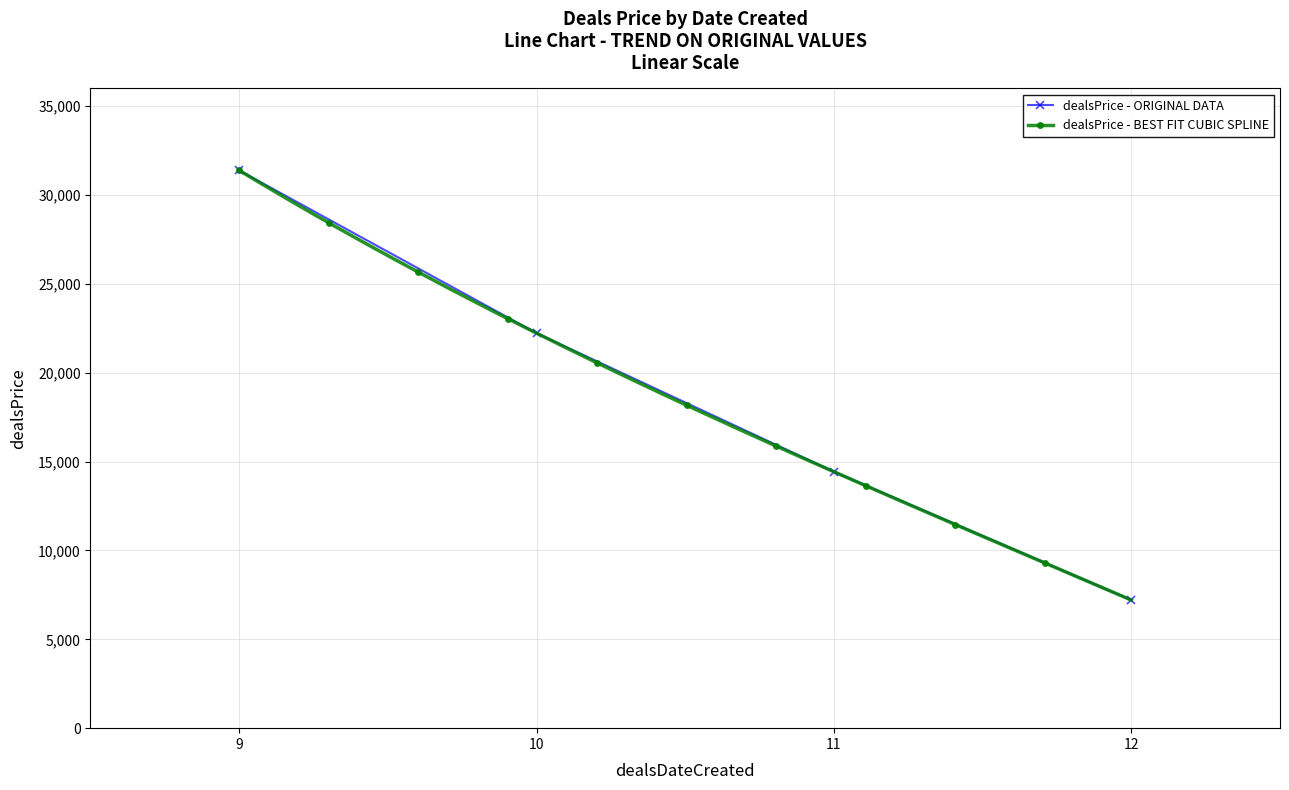

Reading left to right, list all the values displayed in this chart.

31390	22230	14430	7210